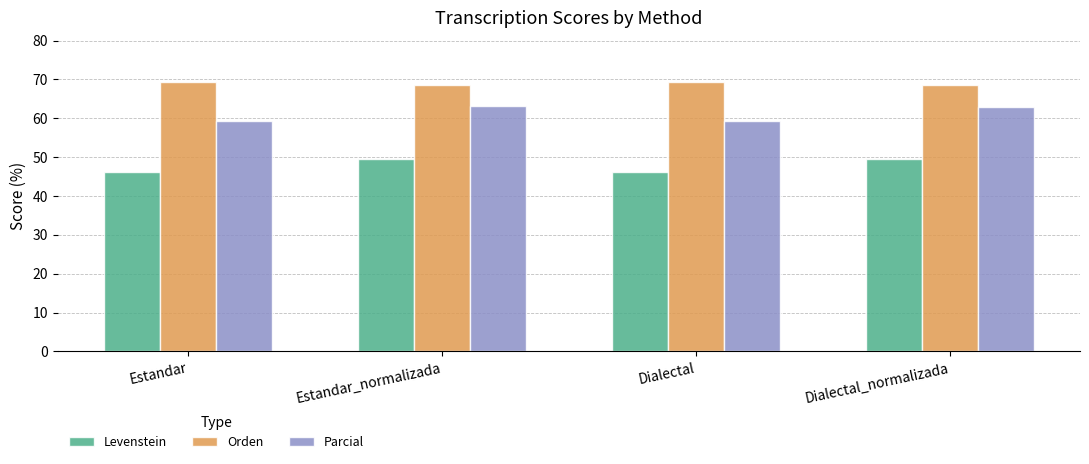

Which series has the largest total across all categories?

Orden